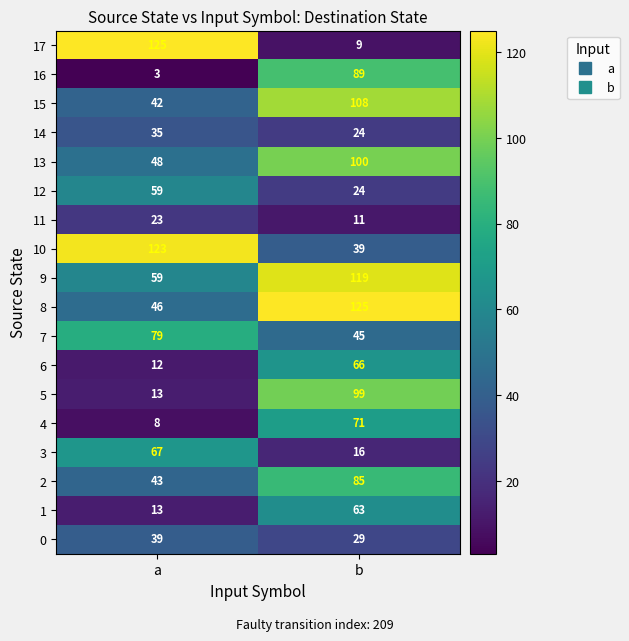

What is the difference between the 11 values at b and a?

12